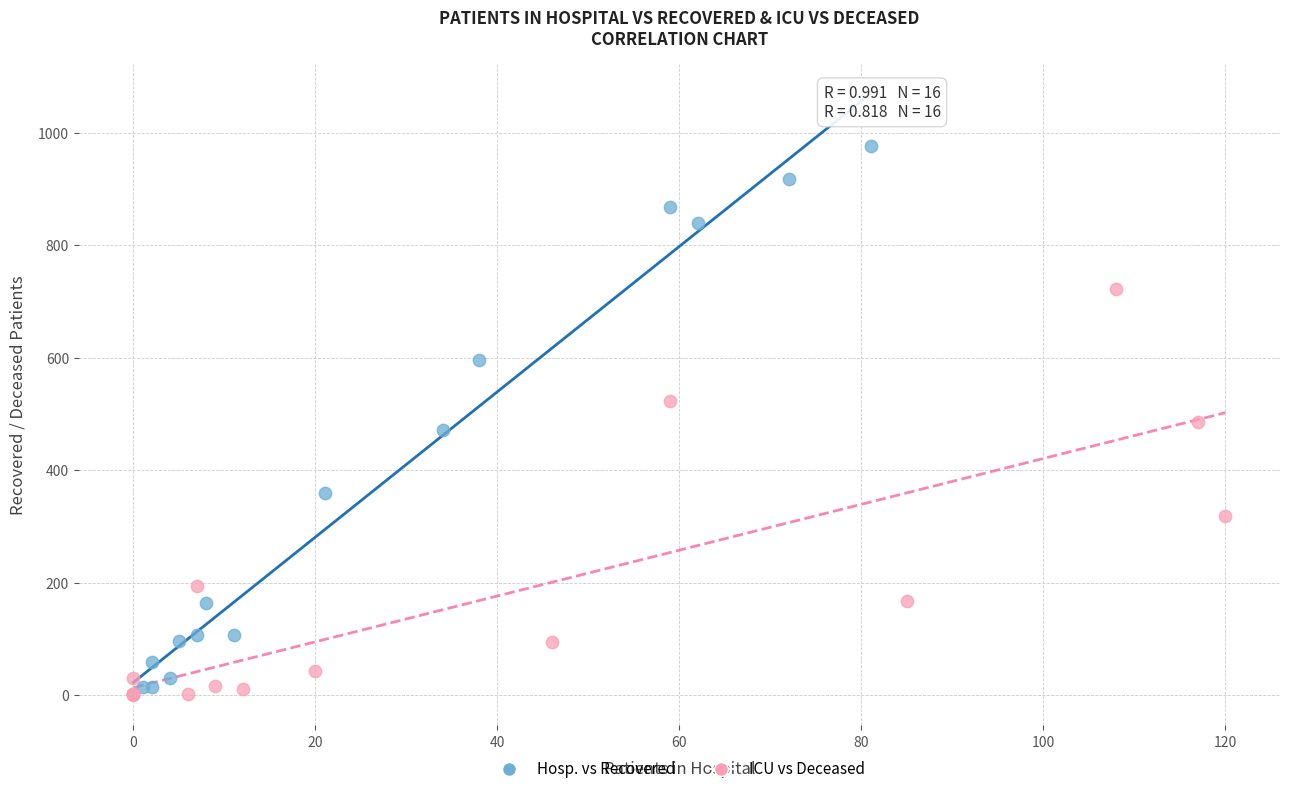

Which series reaches the maximum Y coordinate?

Hosp. vs Recovered